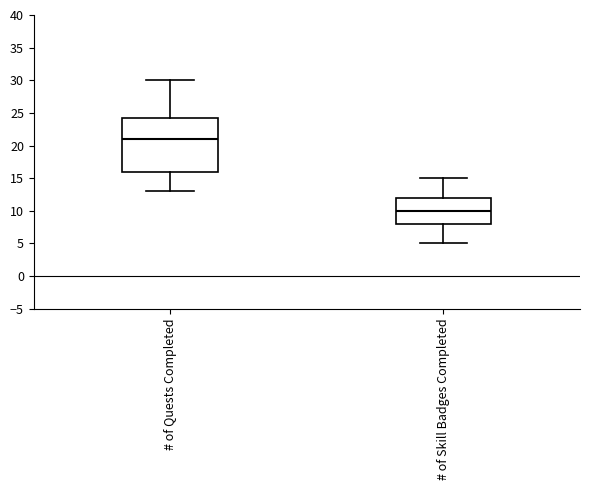

Where does the lower whisker of the box for # of Quests Completed end on the y-axis? The values are not printed on the chart, so give them approximately, as read against the axis.

13.0